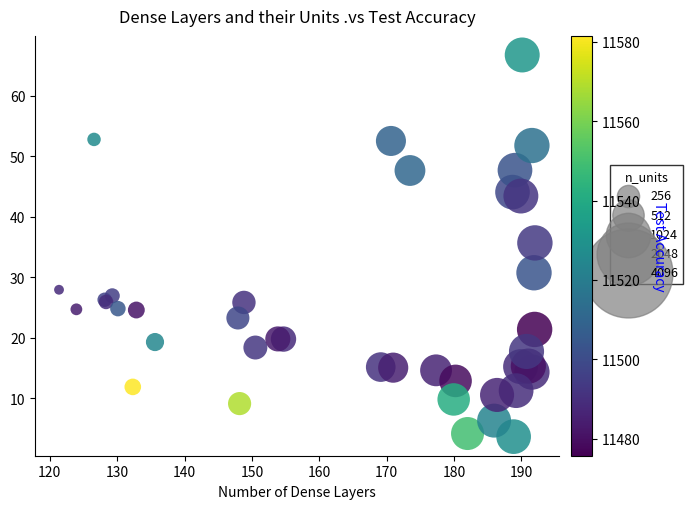

What Y value in the scatter plot is closest to 35?

35.7